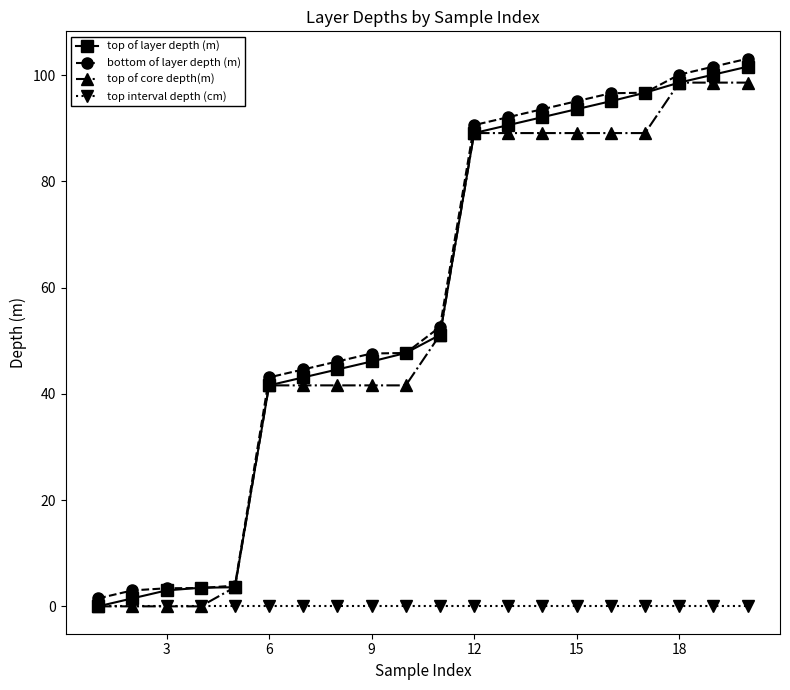

How many series are shown in this chart?

4